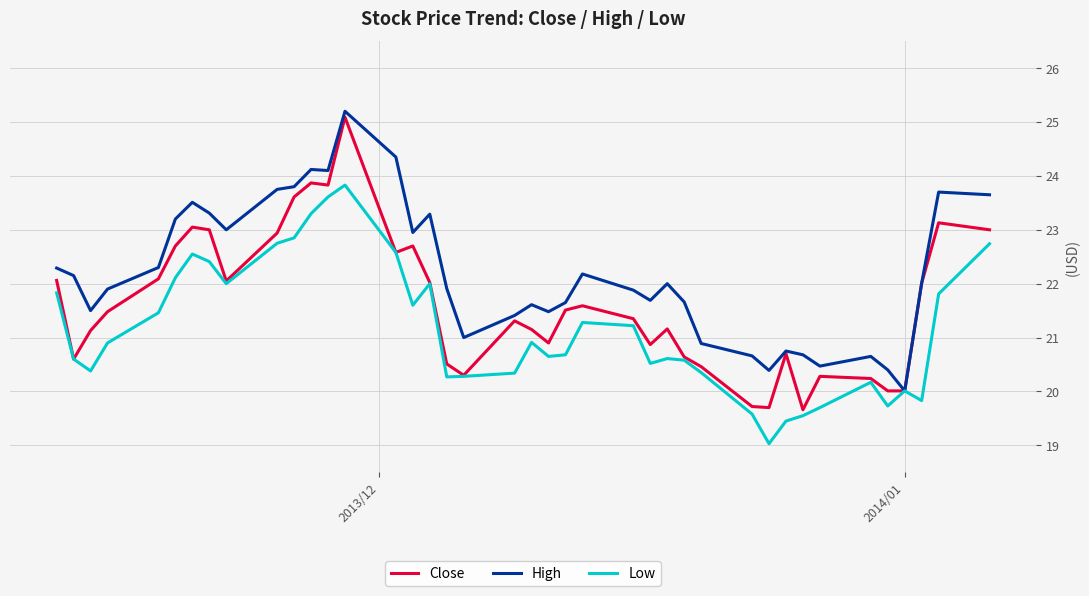

Which series has the largest total across all categories?

High